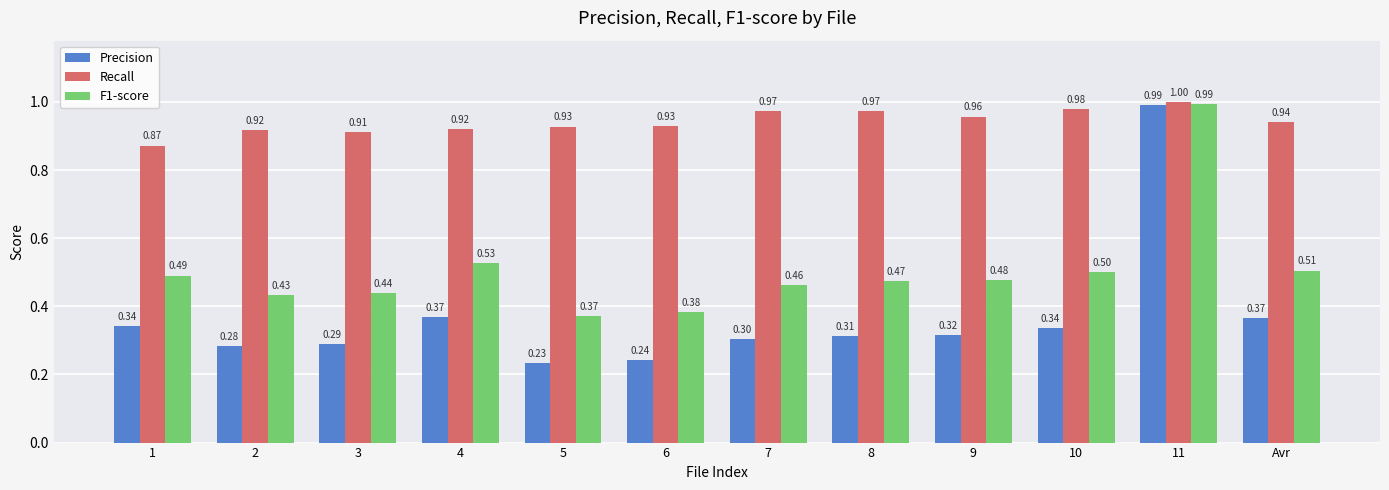

At which label does Precision reach its peak?

11